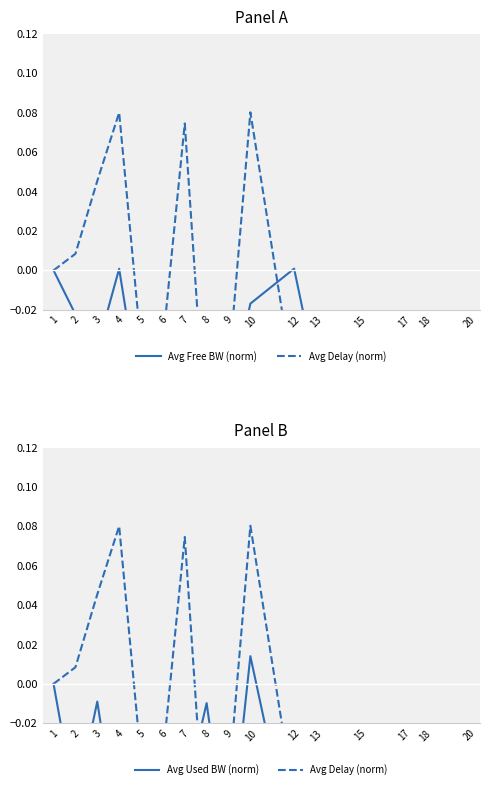

Reading left to right, transcribe all the data shown in this chart.

Avg Free BW (norm): 0.0	-0.0	-0.0	0.0	-0.1	-0.1	-0.0	-0.1	-0.1	-0.0	0.0	-0.1	-0.1	-0.0	-0.1	-0.1
Avg Delay (norm): 0.0	0.0	0.0	0.1	-0.0	-0.0	0.1	-0.1	-0.1	0.1	-0.1	-0.0	-0.1	-0.1	-0.1	-0.0
Avg Used BW (norm): 0.0	-0.1	-0.0	-0.1	-0.1	-0.1	-0.1	-0.0	-0.1	0.0	-0.1	-0.1	-0.1	-0.1	-0.1	-0.1